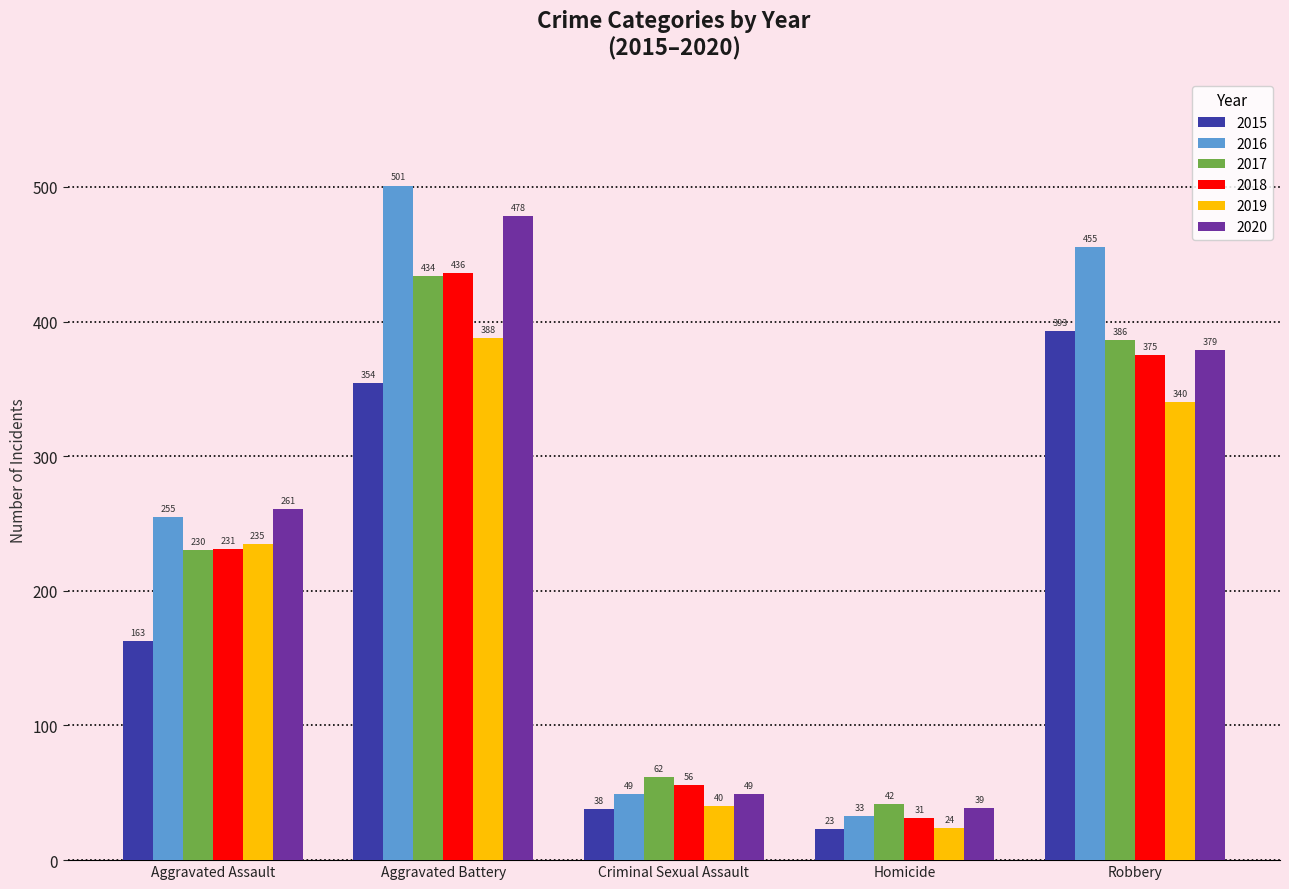

Are the bars horizontal?

No